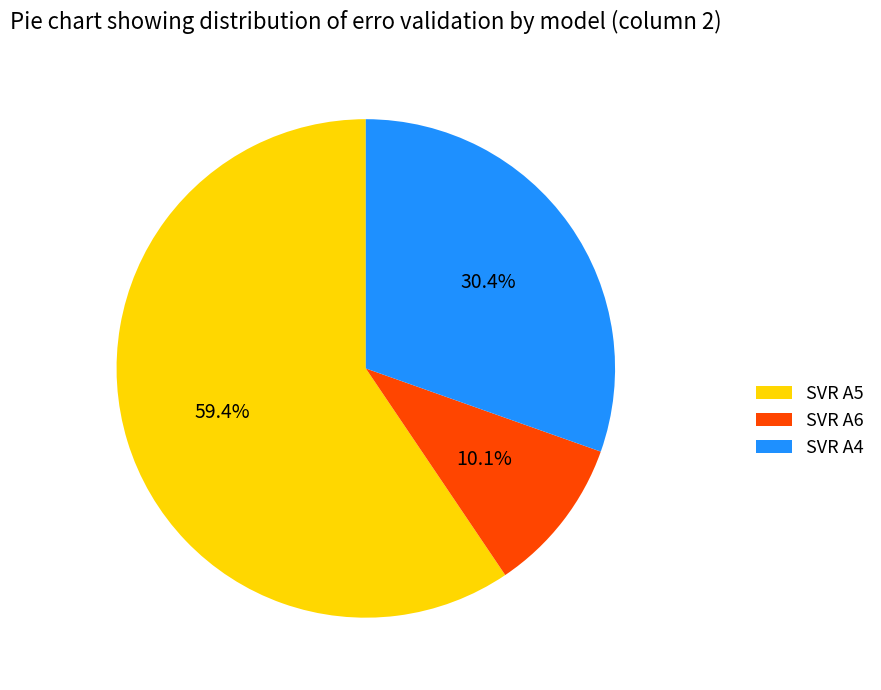

To the nearest percent, what is the average slice percentage?

33%